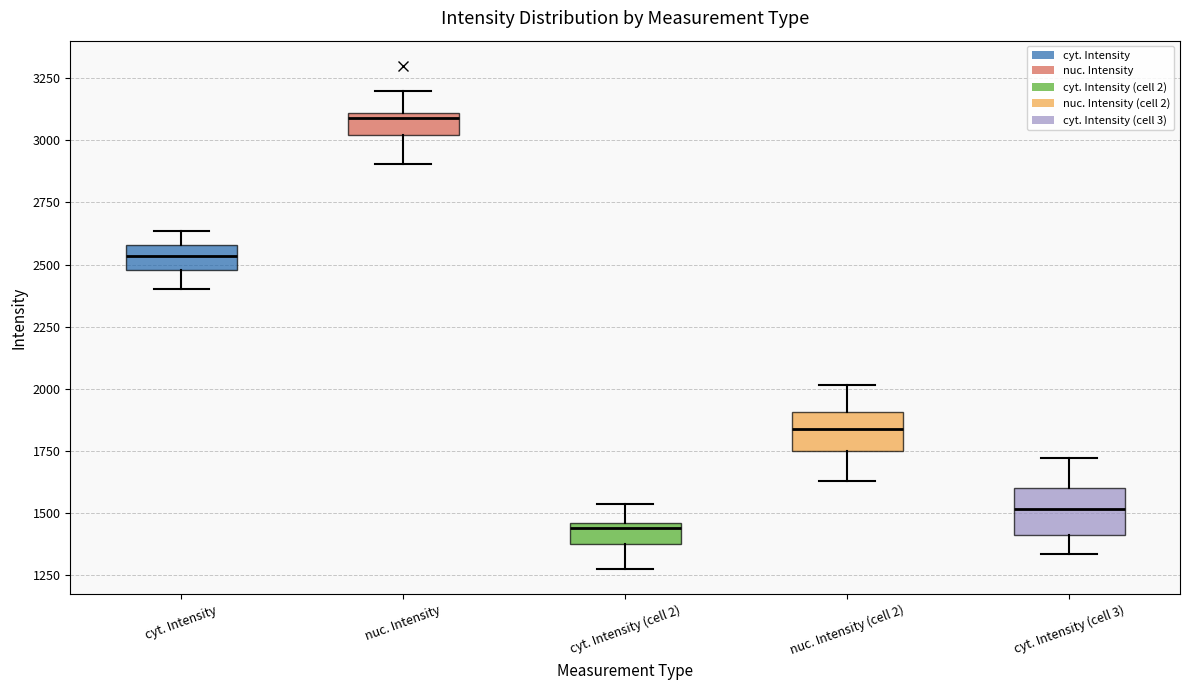

Which box's median line is the highest?

nuc. Intensity